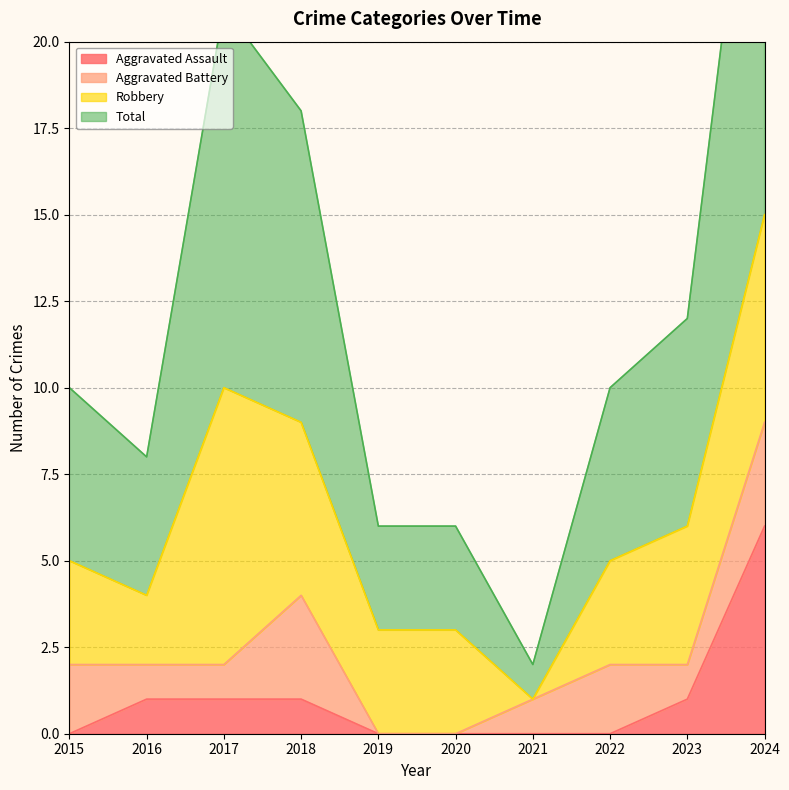

Where is the first local maximum for Total?

2017